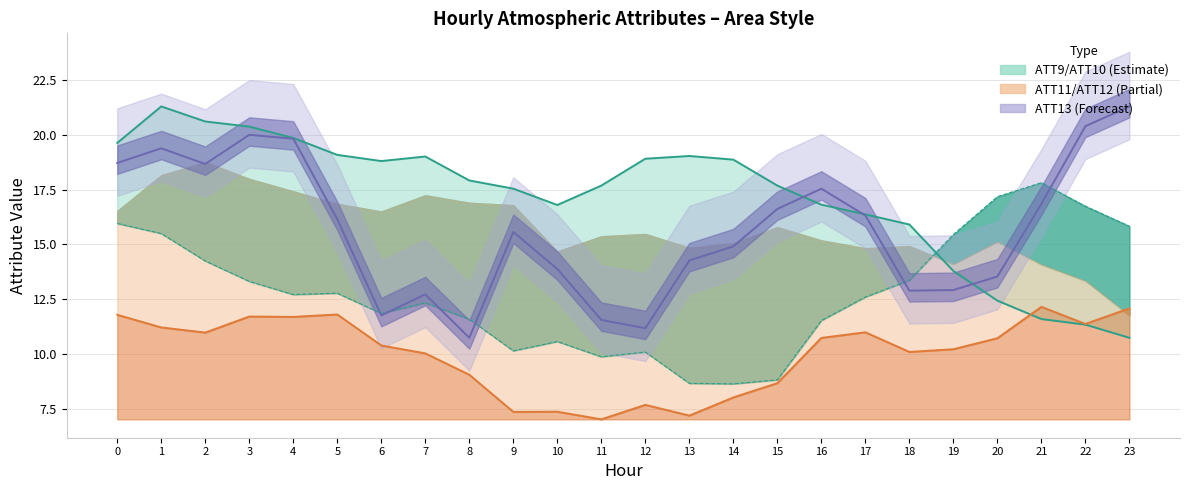

Does the chart have visible grid lines?

Yes